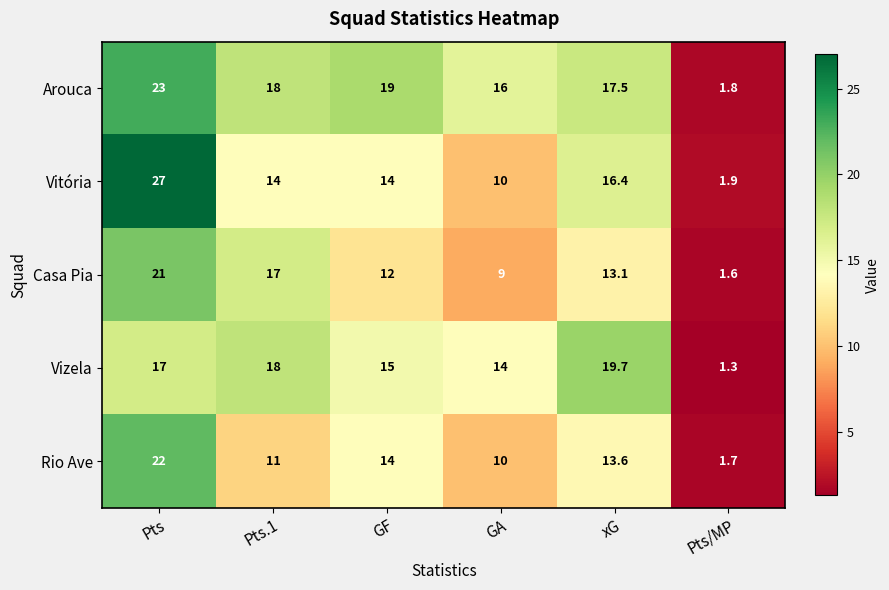

At how many categories does at least one series exceed 15?

5